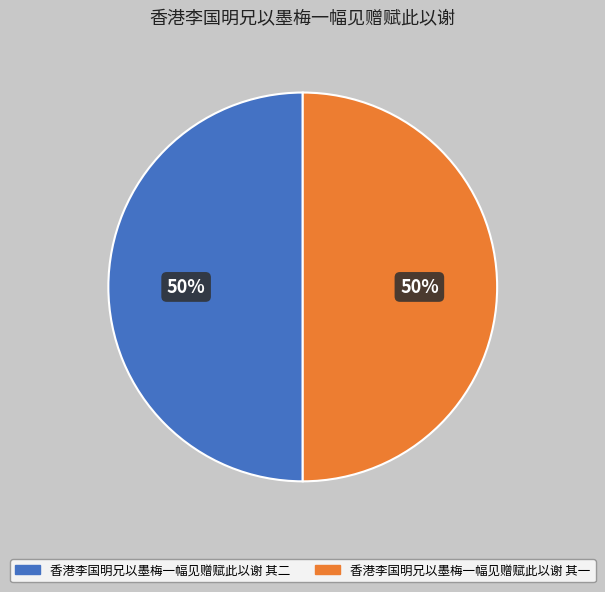

How many slices are in this pie chart?

2